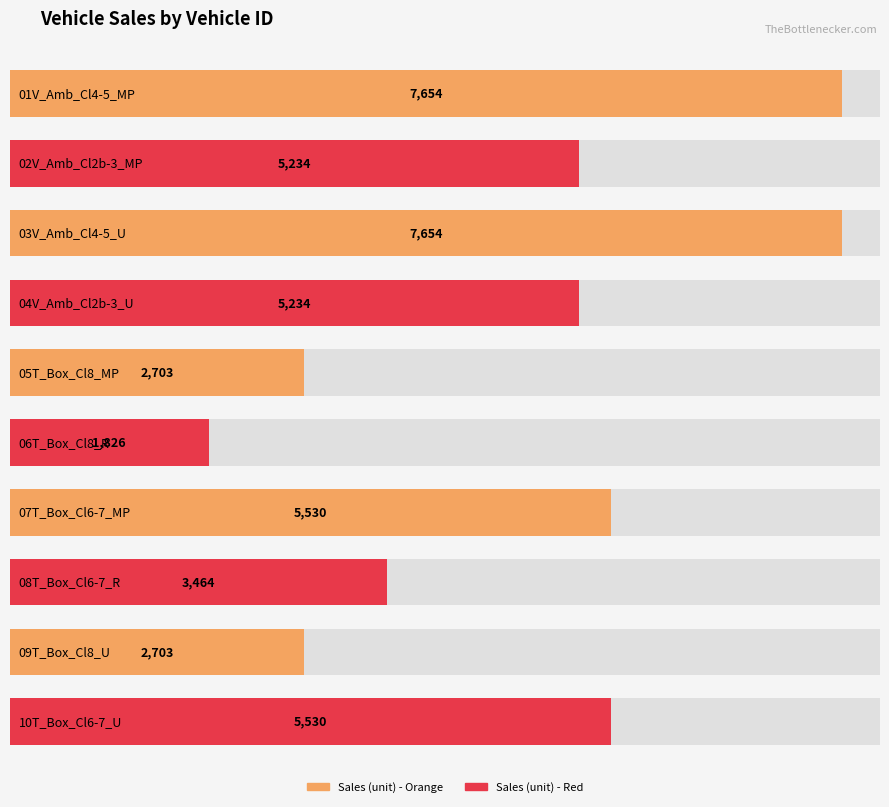

Is it true that Sales (unit) equals 3253.4 at 04V_Amb_Cl2b-3_U?

False